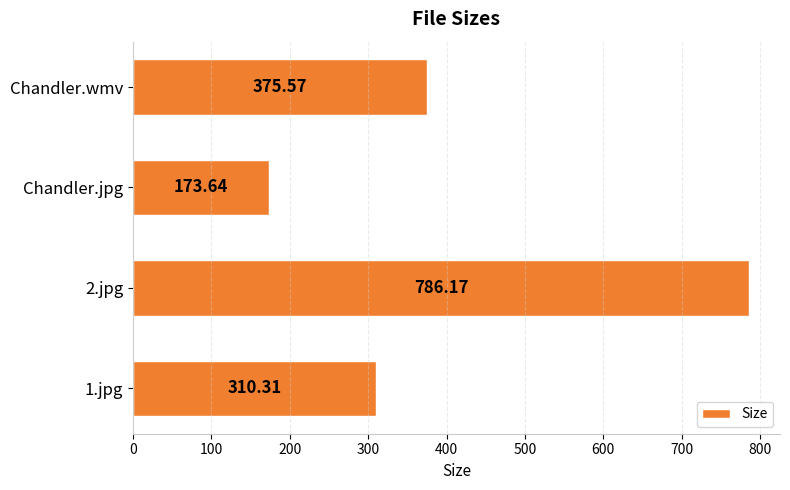

What is the difference between the maximum and minimum values?

612.5